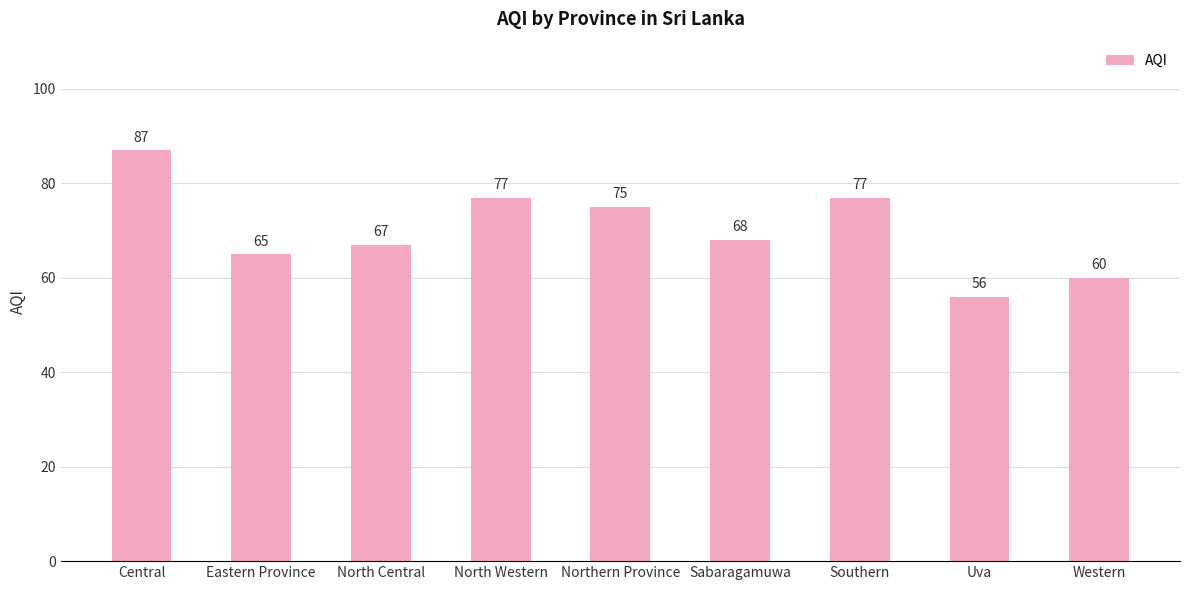

What is the value of the 1st bar from the left?

87